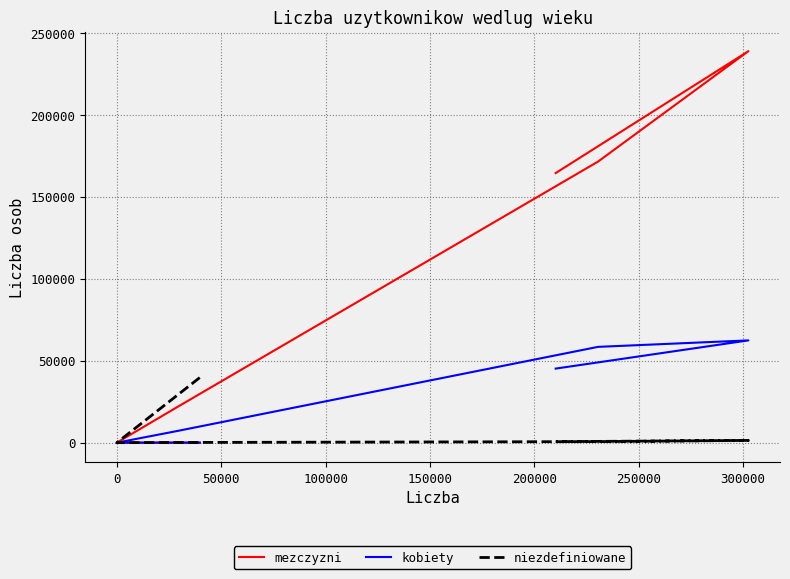

Reading left to right, transcribe all the data shown in this chart.

mezczyzni: 23	0	0	21977	171407	238793	164428
kobiety: 1	0	0	7198	58422	62373	45171
niezdefiniowane: 39680	0	0	110	639	1366	604